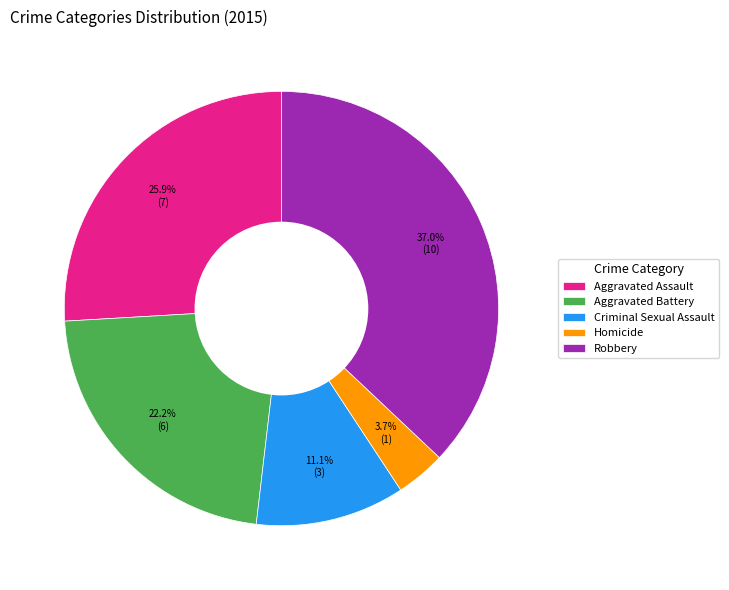

Is it true that Criminal Sexual Assault is 11% of the pie?

True